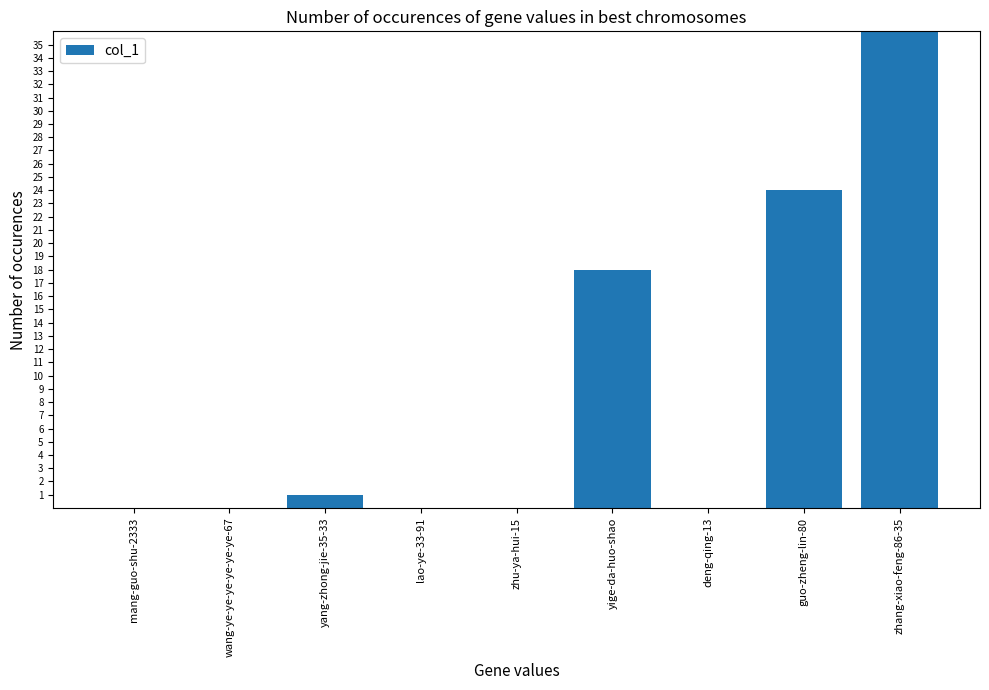

How many series are shown in this chart?

1